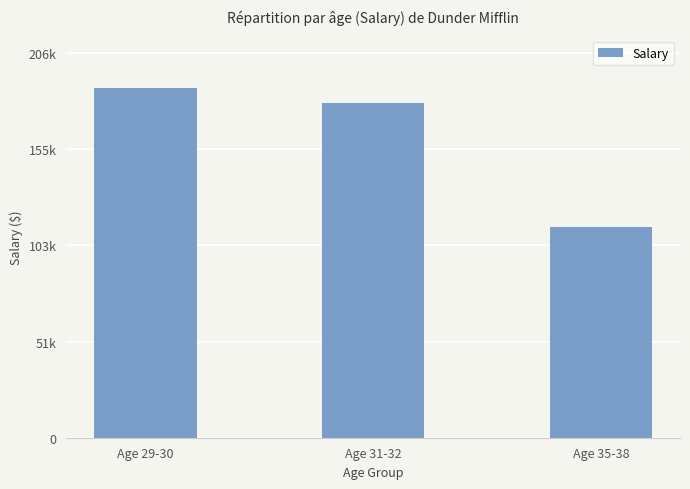

The value at Age 29-30 is 39220. True or false?

False